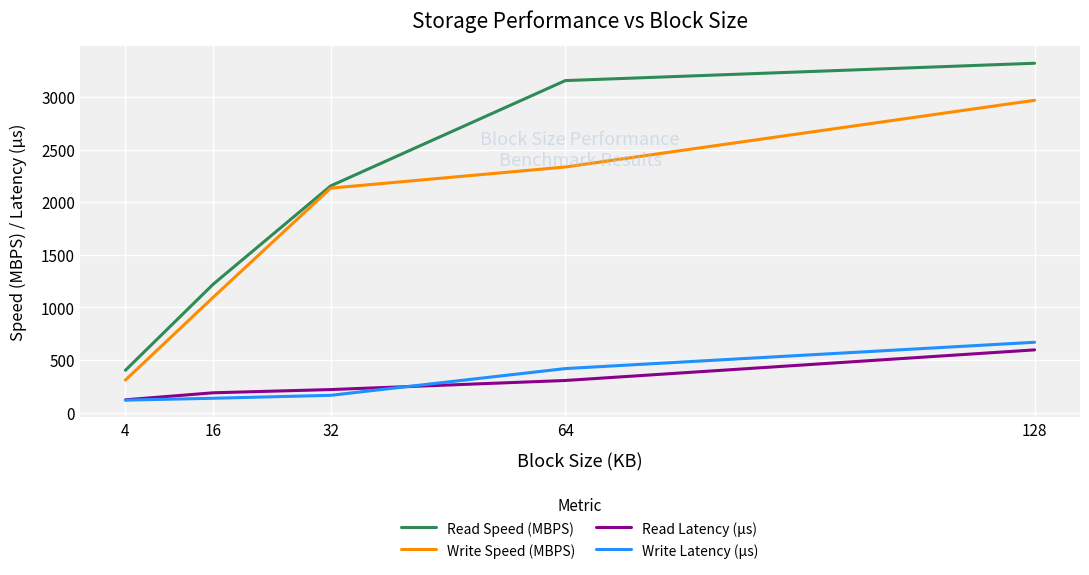

True or false: Read Speed (MBPS) and Write Latency (µs) intersect in this chart.

False